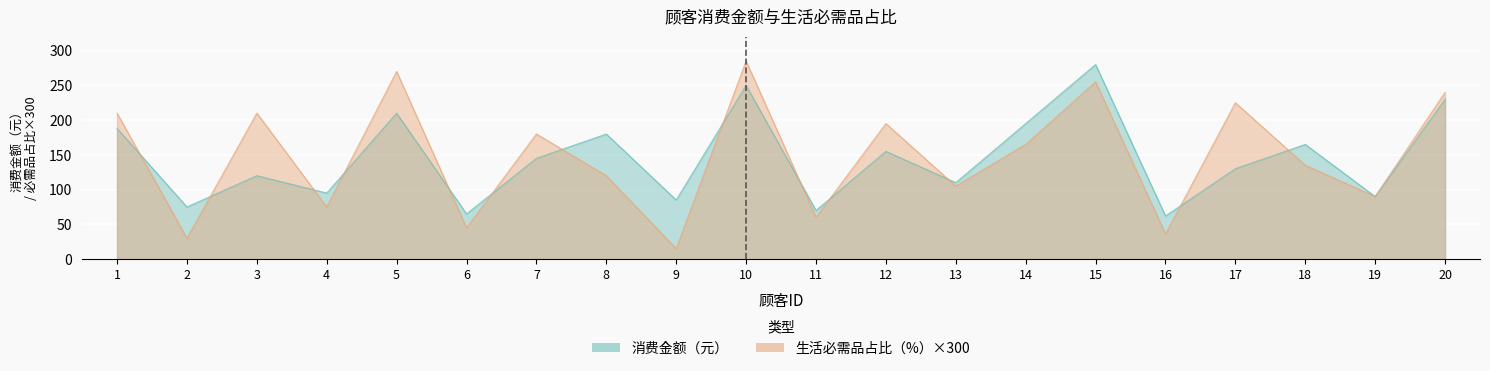

At which category does 消费金额（元） reach its first local peak?

3